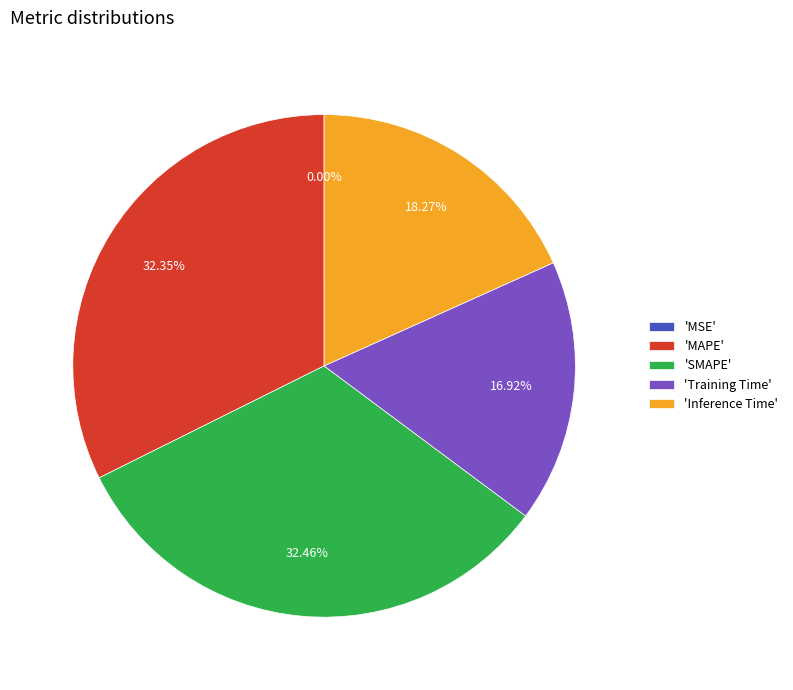

Do 'SMAPE' and 'Inference Time' together represent more than half of the pie?

Yes